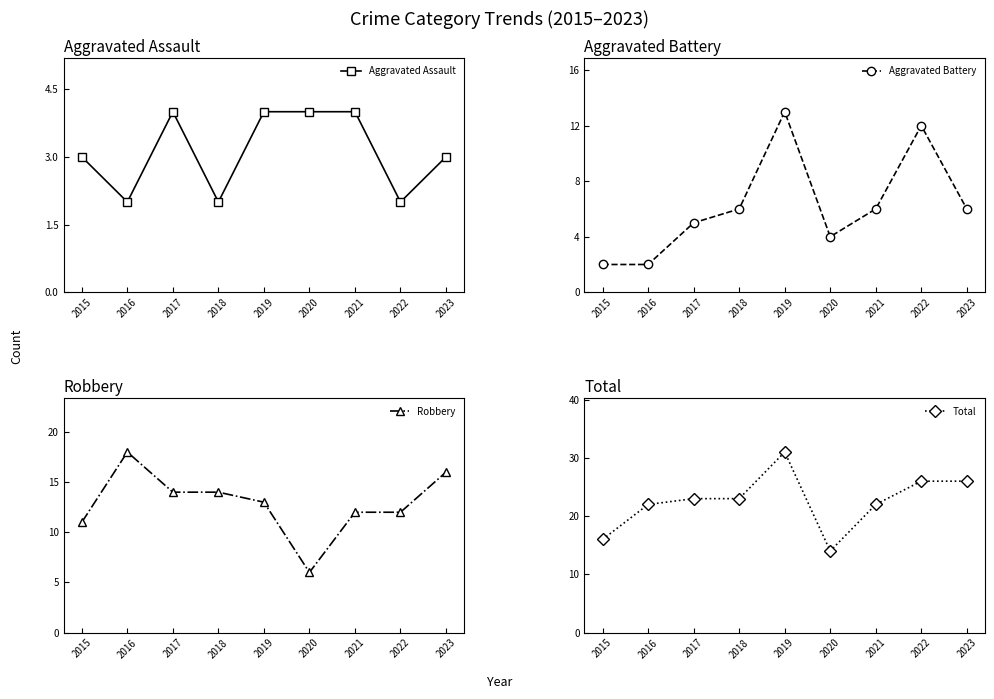

At which category does Aggravated Battery reach its first local valley?

2020